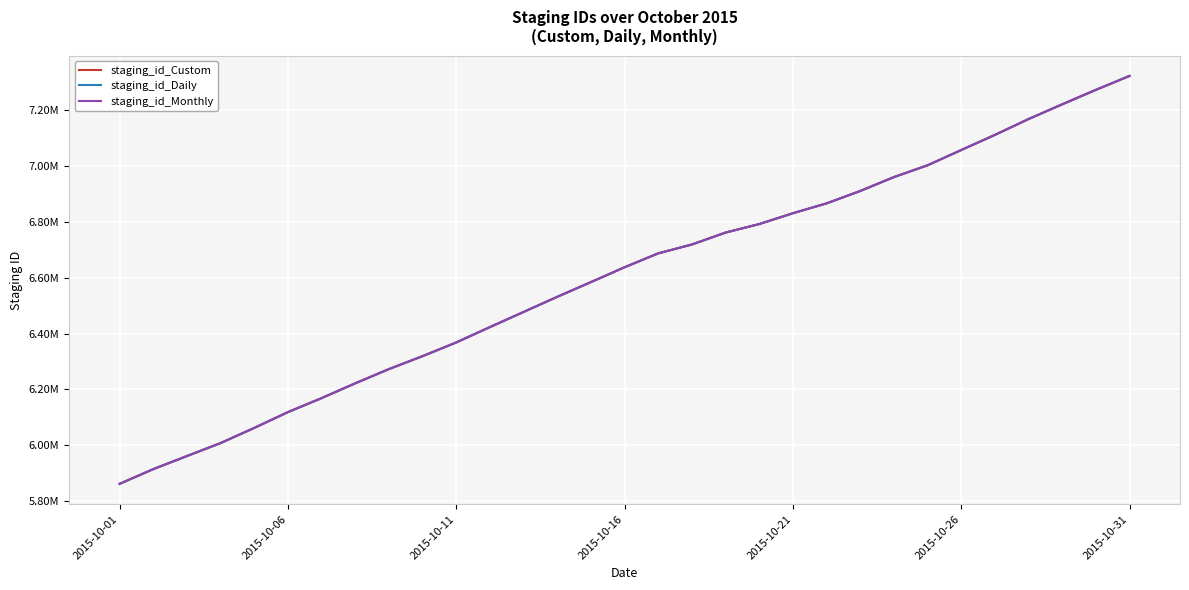

True or false: staging_id_Daily has more than 2 points higher than both neighbors.

False